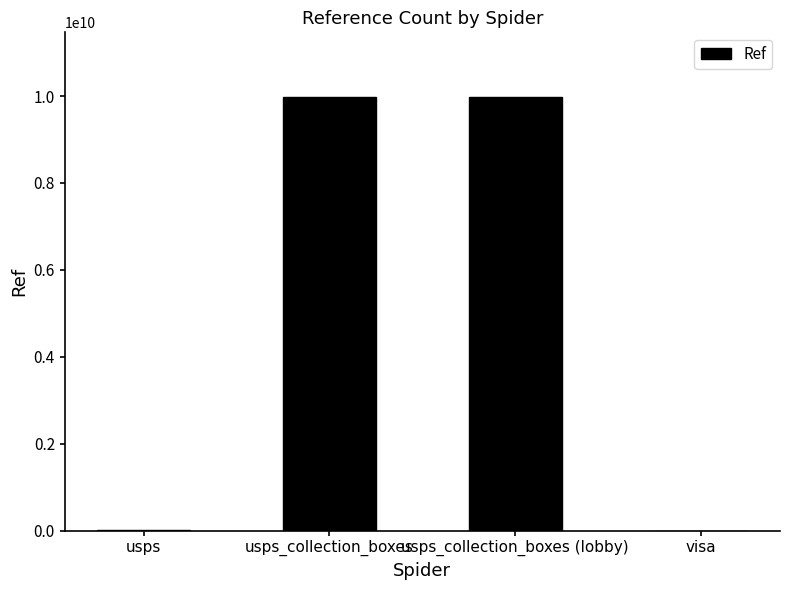

What is the maximum value shown in the chart?

9972100001